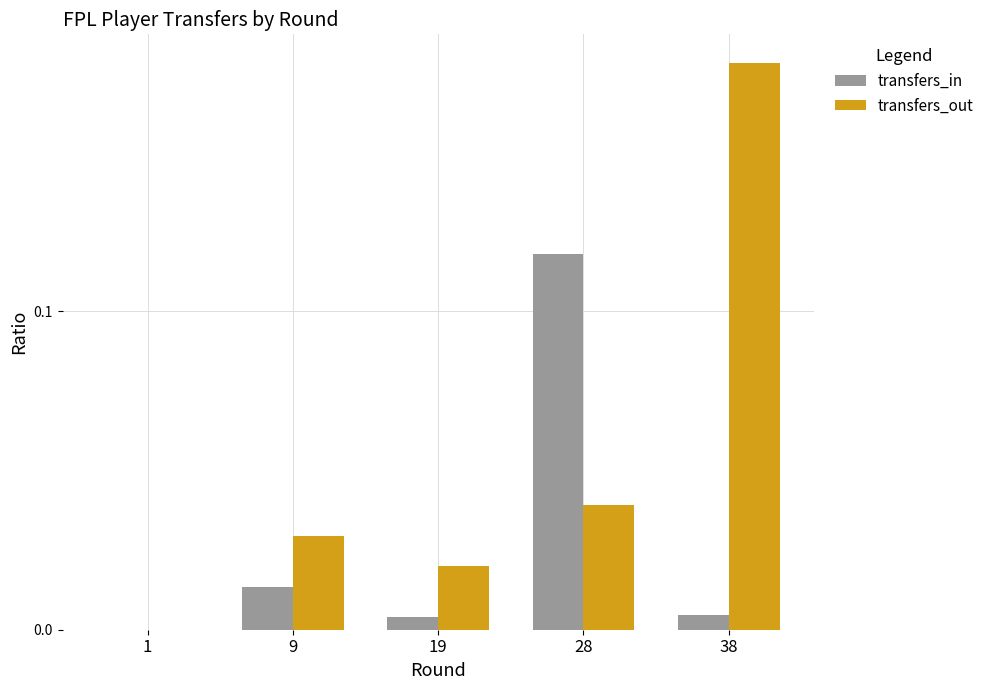

The value of transfers_out at 1 is -0.1. True or false?

False